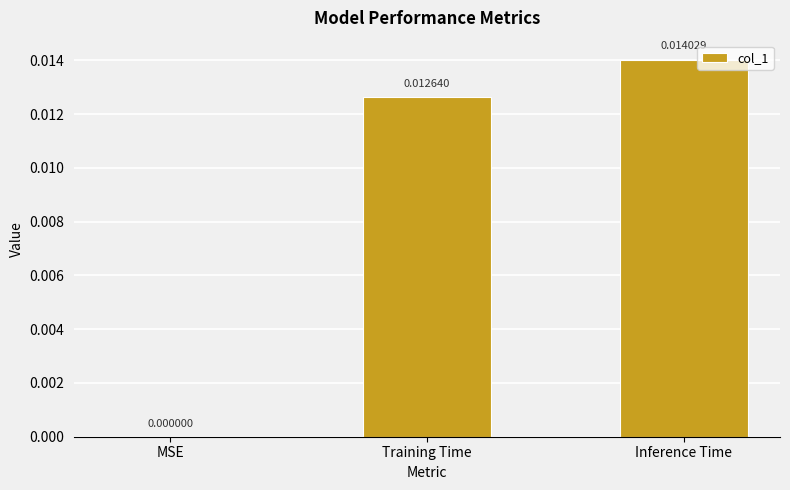

Where is the data nearest to the value 0?

MSE